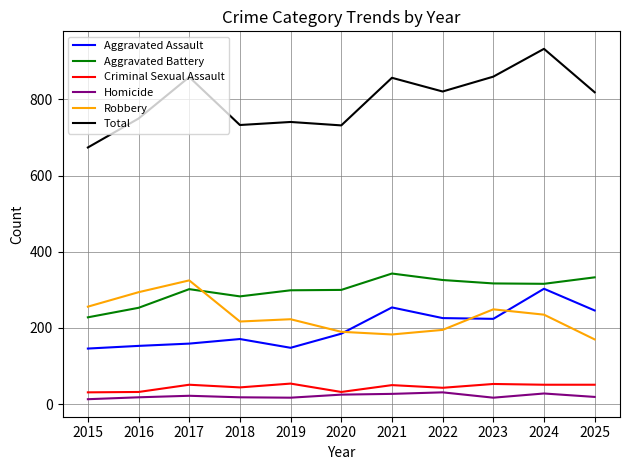

True or false: Robbery and Total intersect in this chart.

False